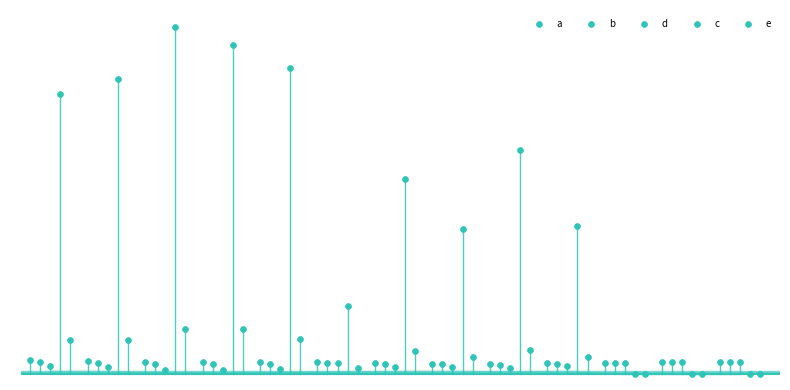

What are all the series names shown in the legend?

a, b, d, c, e